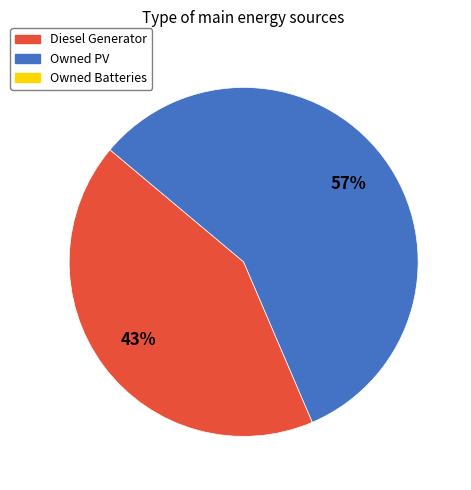

To the nearest percent, what is the average slice percentage?

50%